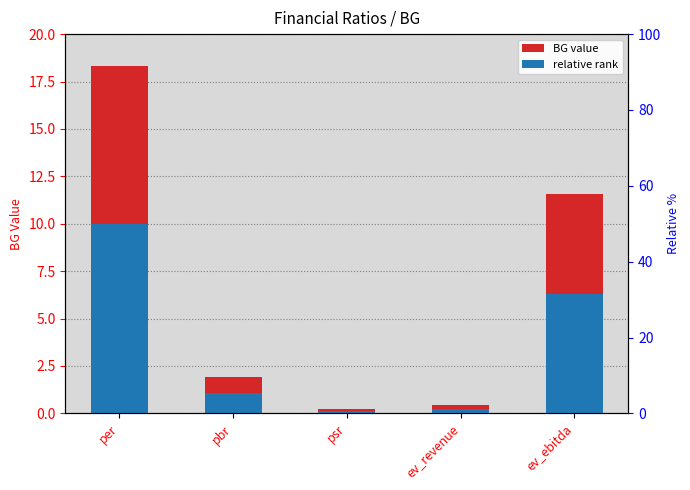

What position from the left is ev_ebitda?

5